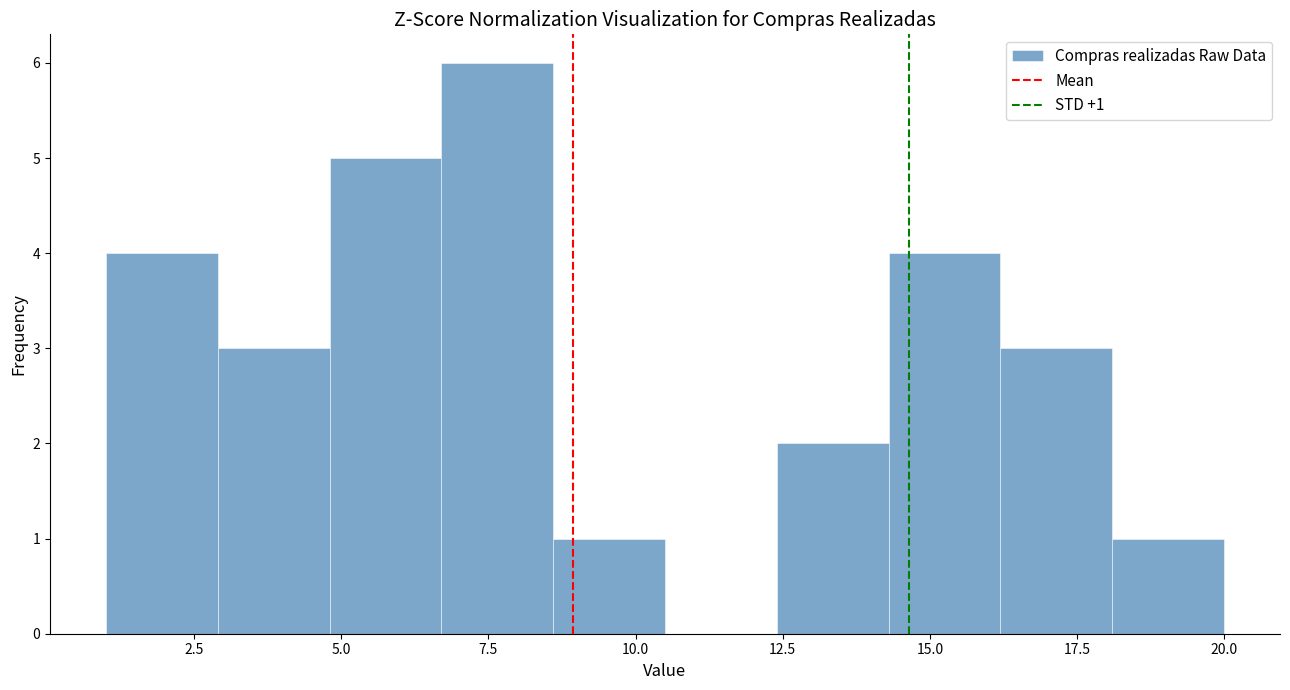

Around what value on the x-axis is the tallest bar? Give the approximate position of its centre, as read against the axis.

7.5